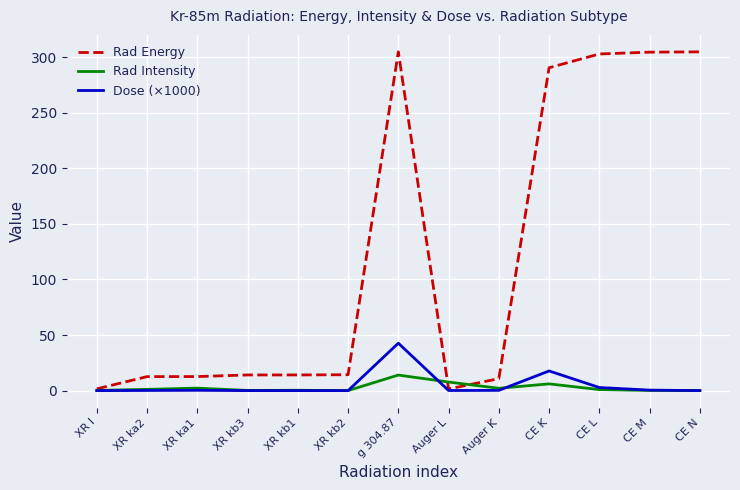

At how many categories does at least one series exceed 26?

5